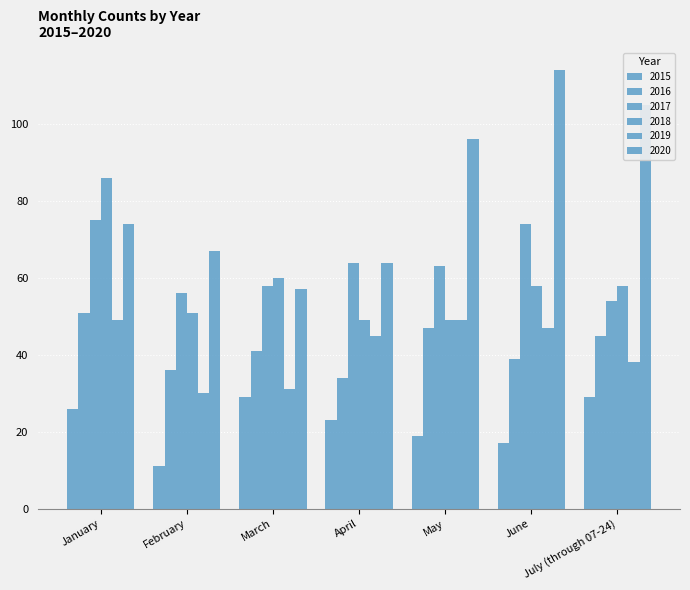

How many bars are there in each group?

6